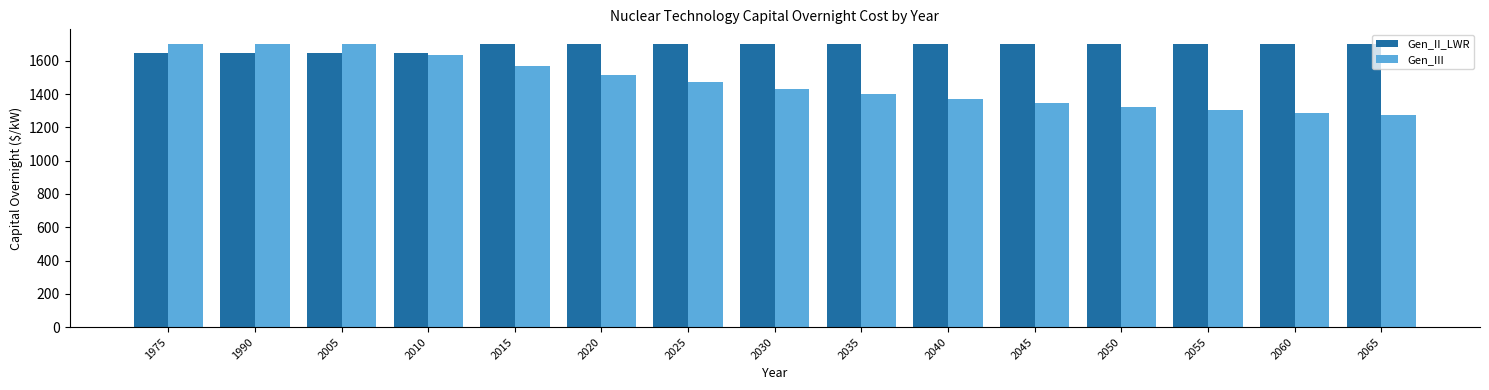

What is the difference between the Gen_III values at 2050 and 2030?

109